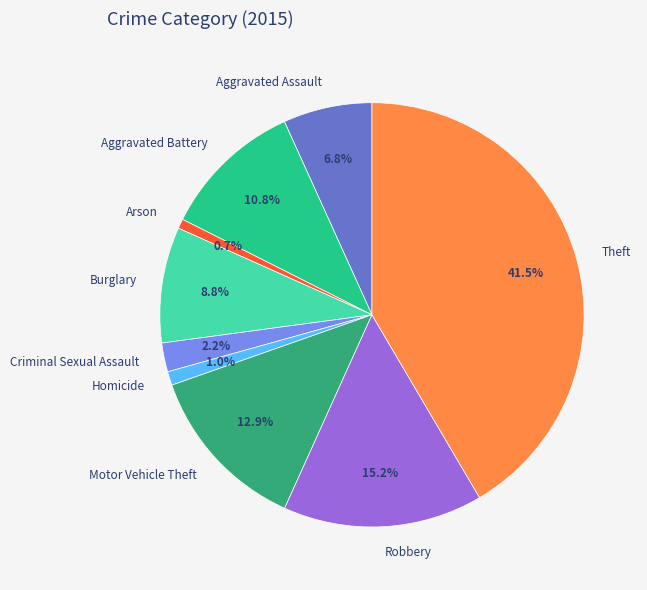

Is it true that Homicide is 1% of the pie?

True